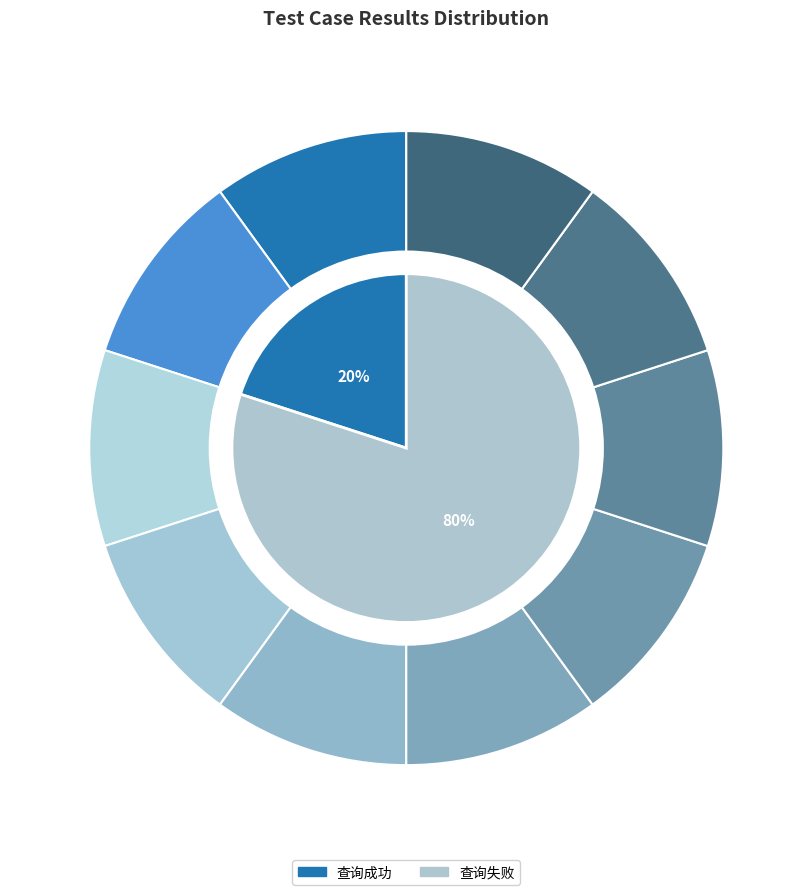

To the nearest percent, what is the difference between the 查询成功 and 查询失败 slice percentages?

60%